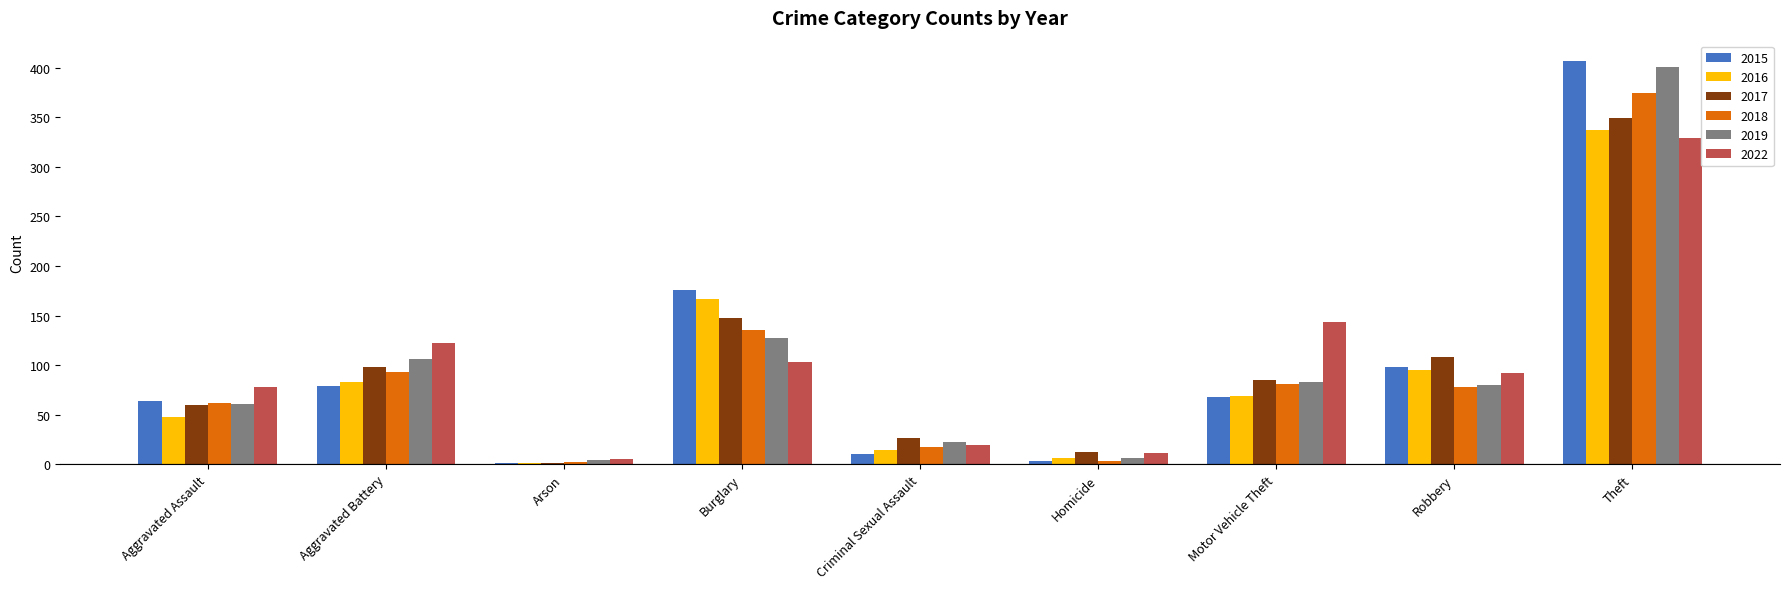

What is the sum of all 2016 values?

820